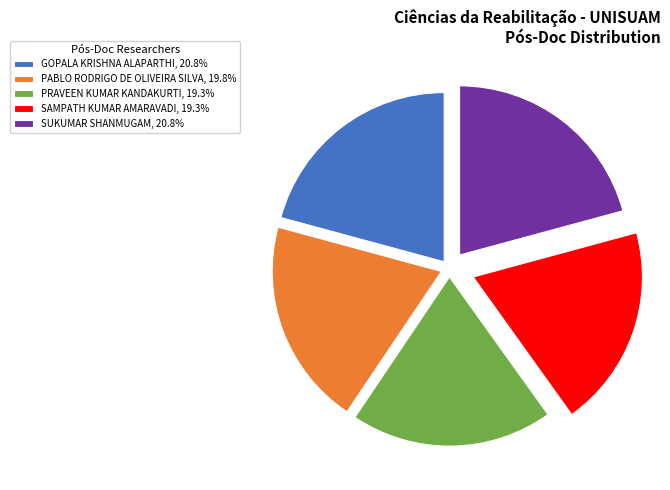

Is the sum of SUKUMAR SHANMUGAM, 20.8% and PABLO RODRIGO DE OLIVEIRA SILVA, 19.8% greater than half?

No